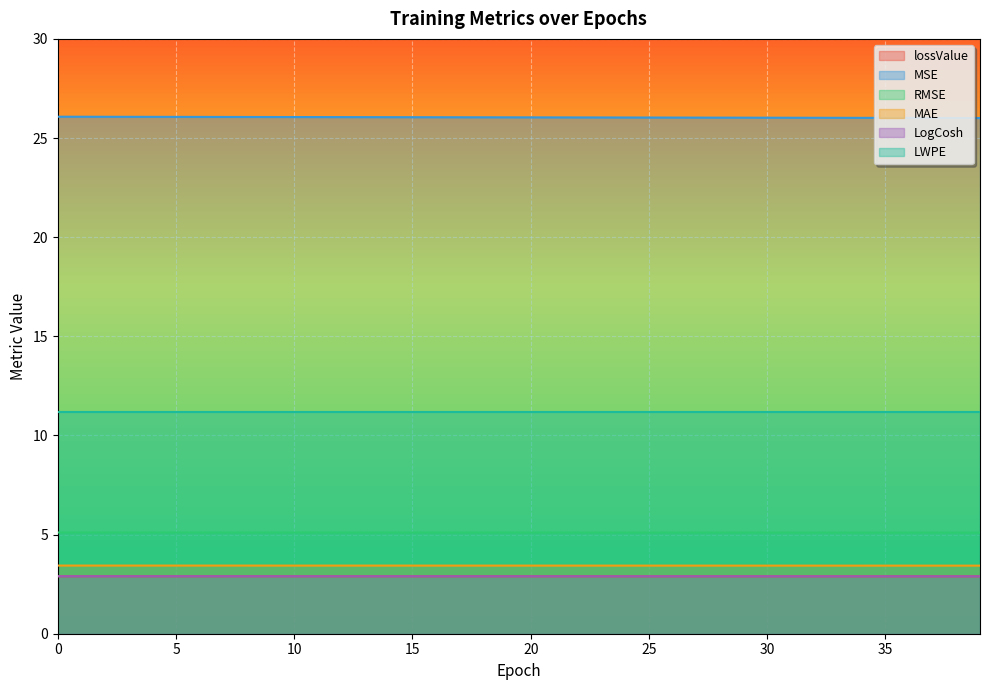

True or false: LogCosh and RMSE intersect in this chart.

False